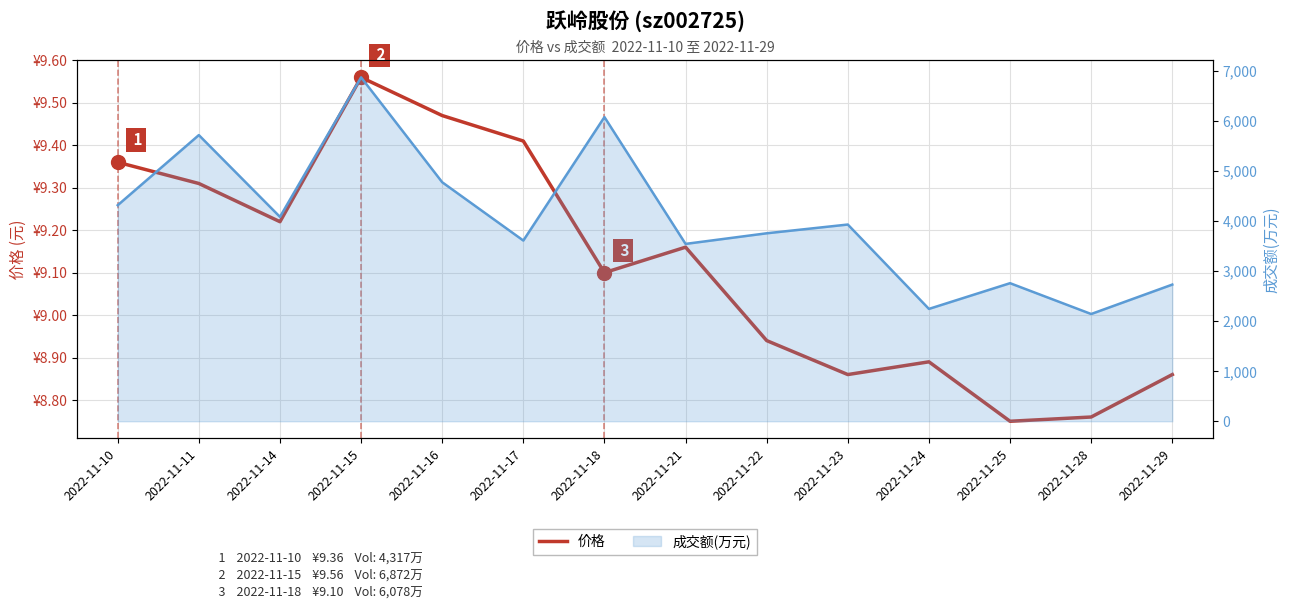

The value at 2022-11-16 is 9.5. True or false?

True